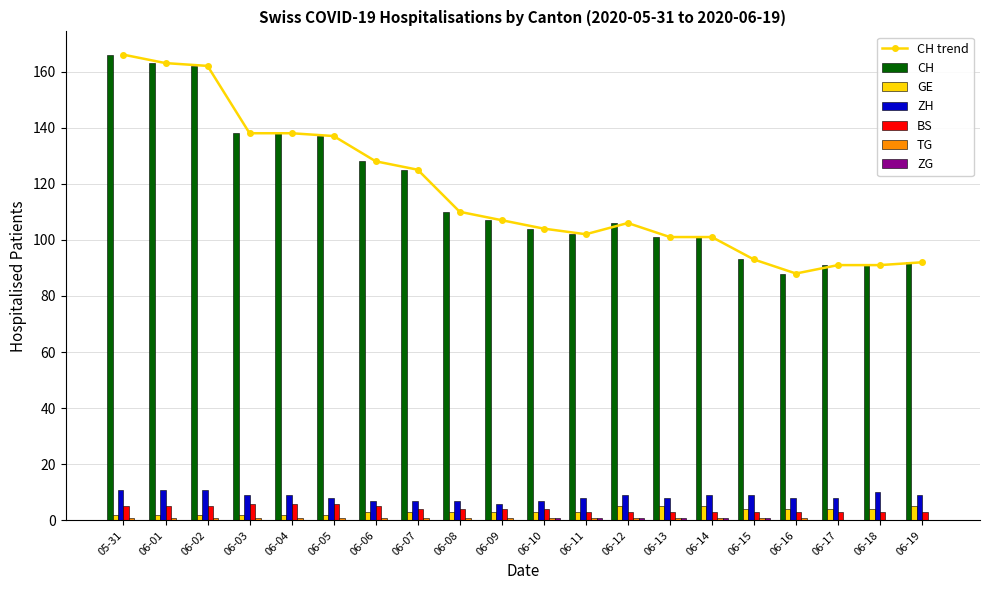

True or false: CH trend has a value of 46.3 at 06-04.

False